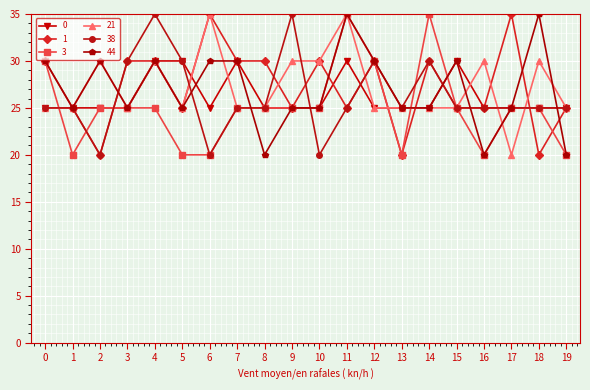

What is the spread (max minus min) of values at 8?

10